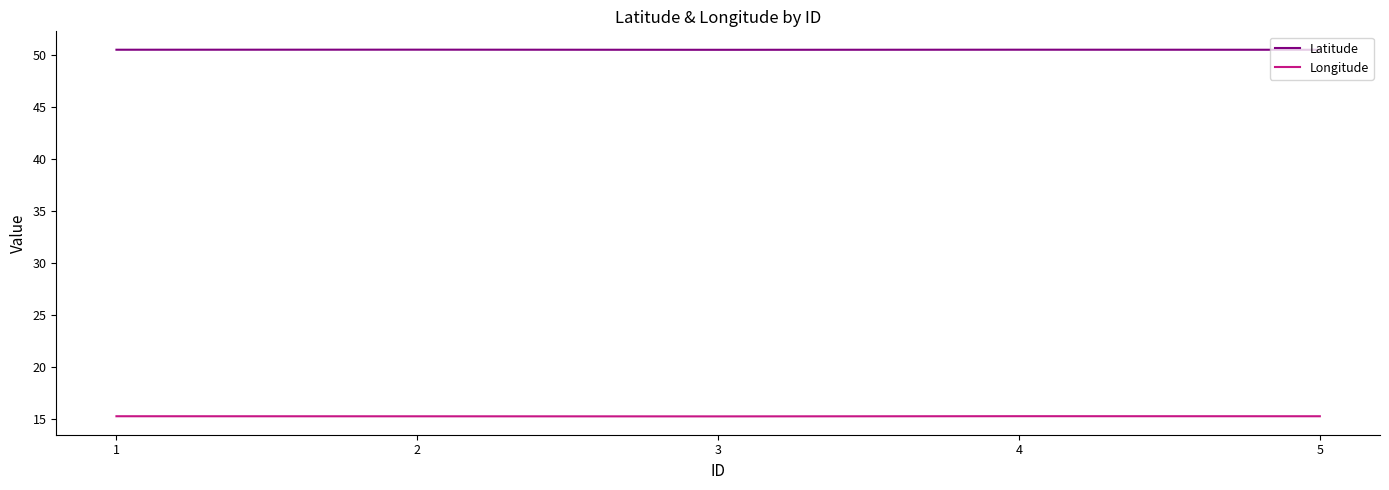

The value of Longitude at 5 is 6.0. True or false?

False